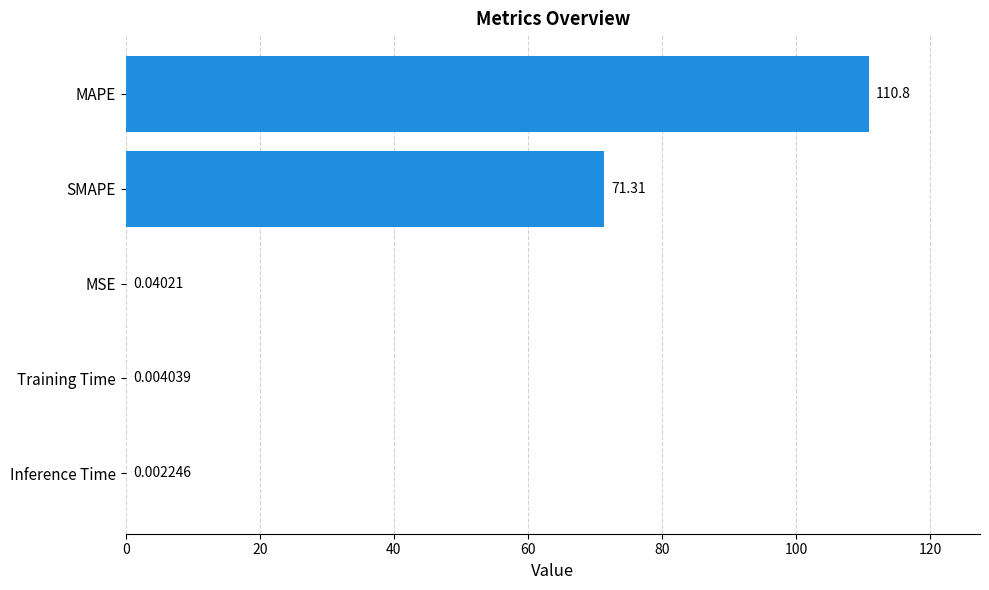

What is the sum of all values?

182.2